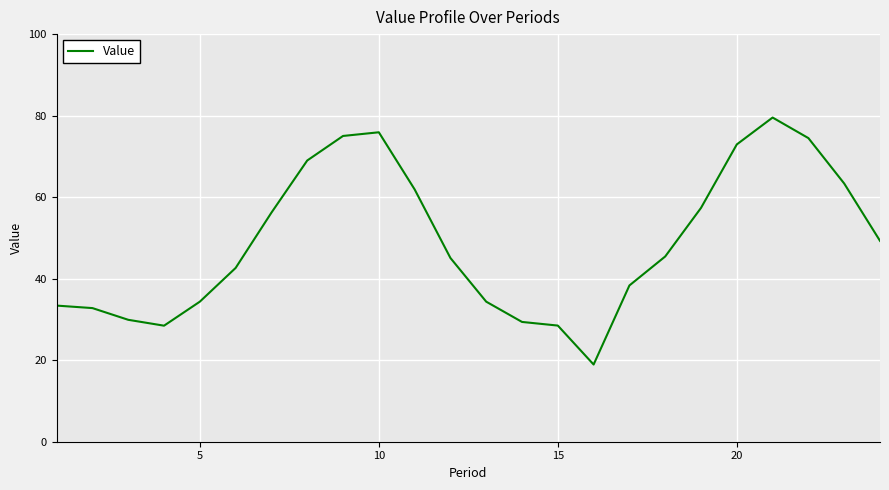

True or false: the data has more than 1 interior local peaks.

True